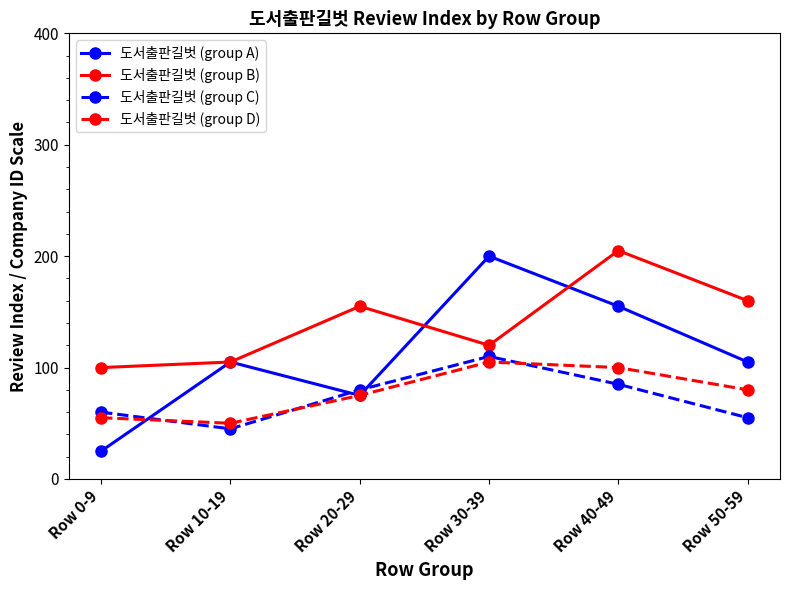

At Row 50-59, list the series in order from largest to smallest.

도서출판길벗 (group B), 도서출판길벗 (group A), 도서출판길벗 (group D), 도서출판길벗 (group C)